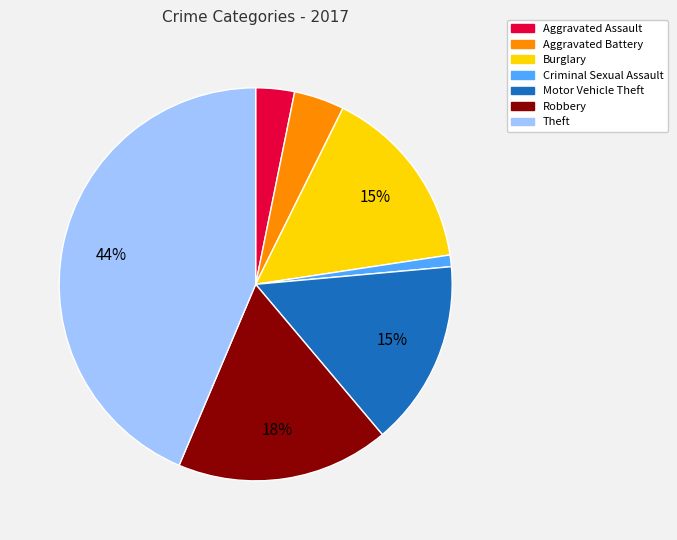

Does Burglary represent more than half of the total?

No